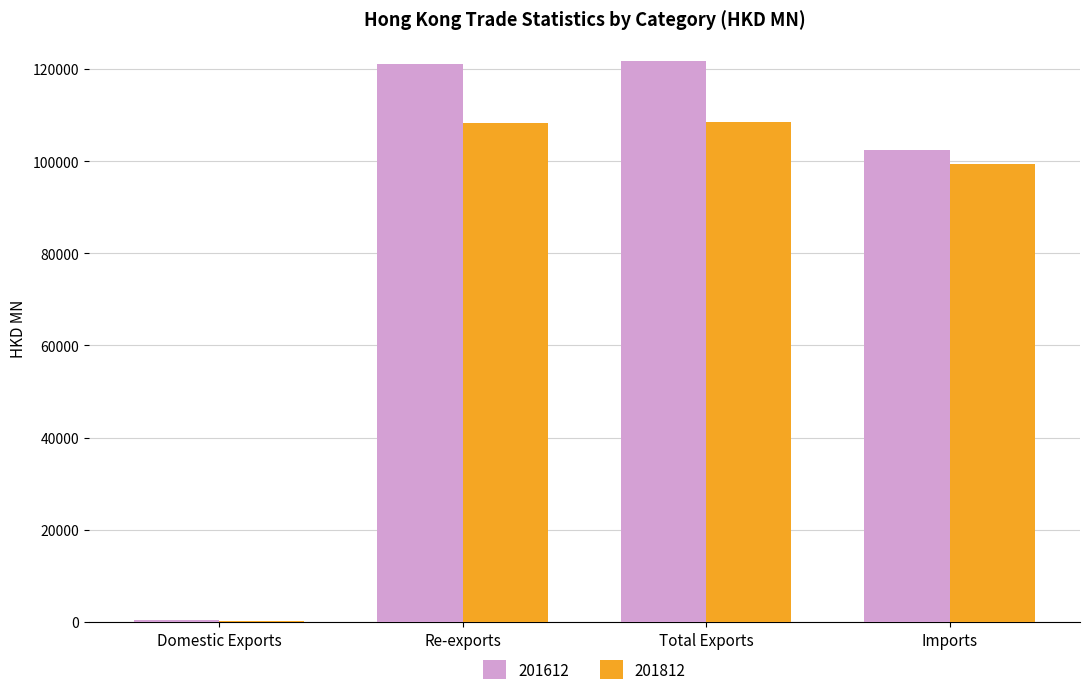

The 201812 series shows 99280.1 at Imports. True or false?

True